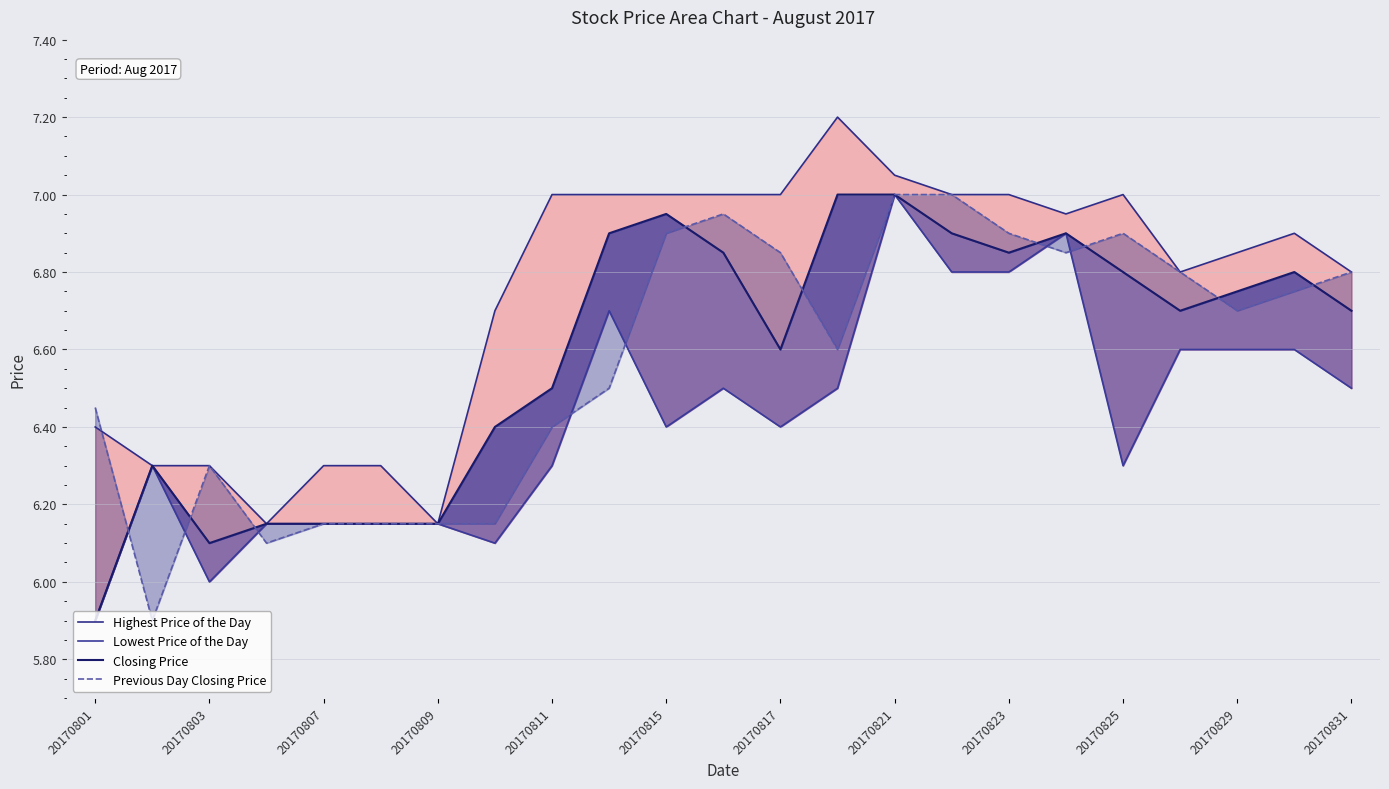

Does the chart display data point markers on the line(s)?

No